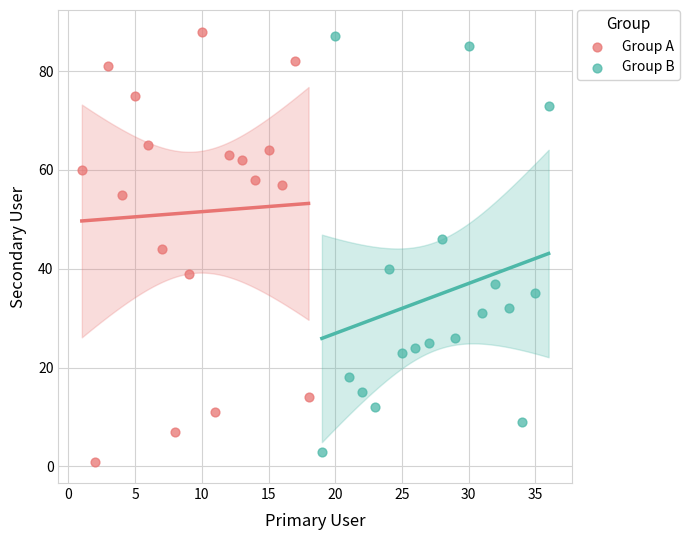

What are all the series names shown in the legend?

Group A, Group B